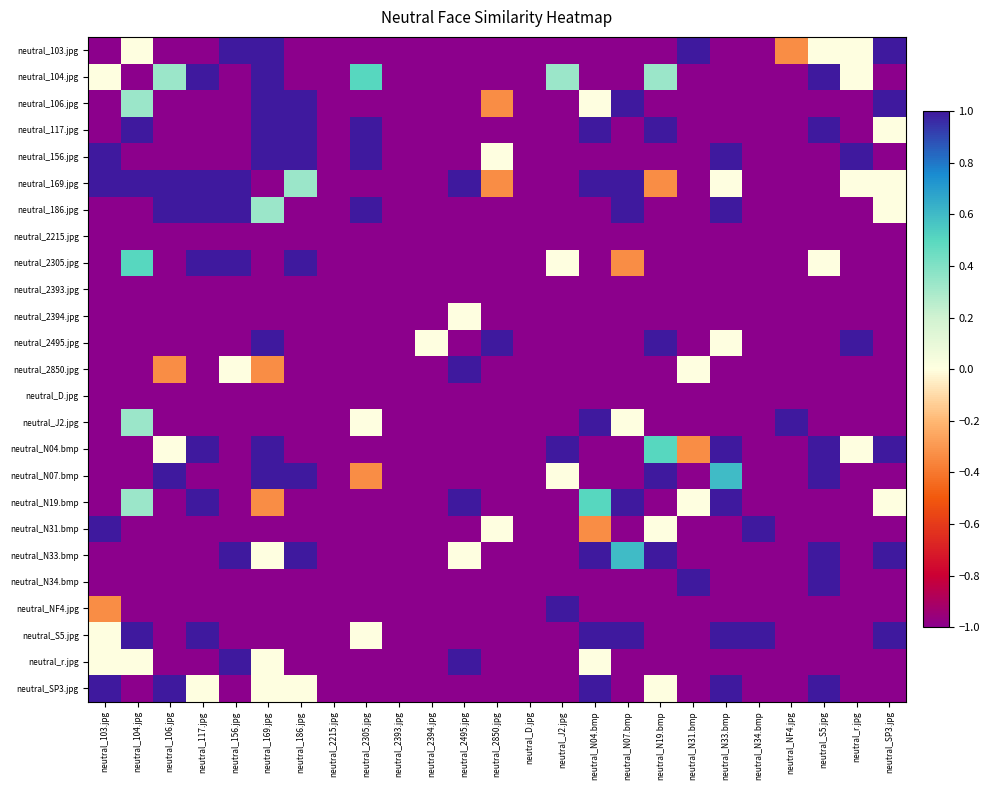

Reading left to right, what are all the values shown in this chart?

neutral_103.jpg: neutral_103.jpg=-1.0	neutral_104.jpg=0.0	neutral_106.jpg=-1.0	neutral_117.jpg=-1.0	neutral_156.jpg=1.0	neutral_169.jpg=1.0	neutral_186.jpg=-1.0	neutral_2215.jpg=-1.0	neutral_2305.jpg=-1.0	neutral_2393.jpg=-1.0	neutral_2394.jpg=-1.0	neutral_2495.jpg=-1.0	neutral_2850.jpg=-1.0	neutral_D.jpg=-1.0	neutral_J2.jpg=-1.0	neutral_N04.bmp=-1.0	neutral_N07.bmp=-1.0	neutral_N19.bmp=-1.0	neutral_N31.bmp=1.0	neutral_N33.bmp=-1.0	neutral_N34.bmp=-1.0	neutral_NF4.jpg=-0.3	neutral_S5.jpg=0.0	neutral_r.jpg=0.0	neutral_SP3.jpg=1.0
neutral_104.jpg: neutral_103.jpg=0.0	neutral_104.jpg=-1.0	neutral_106.jpg=0.3	neutral_117.jpg=1.0	neutral_156.jpg=-1.0	neutral_169.jpg=1.0	neutral_186.jpg=-1.0	neutral_2215.jpg=-1.0	neutral_2305.jpg=0.5	neutral_2393.jpg=-1.0	neutral_2394.jpg=-1.0	neutral_2495.jpg=-1.0	neutral_2850.jpg=-1.0	neutral_D.jpg=-1.0	neutral_J2.jpg=0.3	neutral_N04.bmp=-1.0	neutral_N07.bmp=-1.0	neutral_N19.bmp=0.3	neutral_N31.bmp=-1.0	neutral_N33.bmp=-1.0	neutral_N34.bmp=-1.0	neutral_NF4.jpg=-1.0	neutral_S5.jpg=1.0	neutral_r.jpg=0.0	neutral_SP3.jpg=-1.0
neutral_106.jpg: neutral_103.jpg=-1.0	neutral_104.jpg=0.3	neutral_106.jpg=-1.0	neutral_117.jpg=-1.0	neutral_156.jpg=-1.0	neutral_169.jpg=1.0	neutral_186.jpg=1.0	neutral_2215.jpg=-1.0	neutral_2305.jpg=-1.0	neutral_2393.jpg=-1.0	neutral_2394.jpg=-1.0	neutral_2495.jpg=-1.0	neutral_2850.jpg=-0.3	neutral_D.jpg=-1.0	neutral_J2.jpg=-1.0	neutral_N04.bmp=0.0	neutral_N07.bmp=1.0	neutral_N19.bmp=-1.0	neutral_N31.bmp=-1.0	neutral_N33.bmp=-1.0	neutral_N34.bmp=-1.0	neutral_NF4.jpg=-1.0	neutral_S5.jpg=-1.0	neutral_r.jpg=-1.0	neutral_SP3.jpg=1.0
neutral_117.jpg: neutral_103.jpg=-1.0	neutral_104.jpg=1.0	neutral_106.jpg=-1.0	neutral_117.jpg=-1.0	neutral_156.jpg=-1.0	neutral_169.jpg=1.0	neutral_186.jpg=1.0	neutral_2215.jpg=-1.0	neutral_2305.jpg=1.0	neutral_2393.jpg=-1.0	neutral_2394.jpg=-1.0	neutral_2495.jpg=-1.0	neutral_2850.jpg=-1.0	neutral_D.jpg=-1.0	neutral_J2.jpg=-1.0	neutral_N04.bmp=1.0	neutral_N07.bmp=-1.0	neutral_N19.bmp=1.0	neutral_N31.bmp=-1.0	neutral_N33.bmp=-1.0	neutral_N34.bmp=-1.0	neutral_NF4.jpg=-1.0	neutral_S5.jpg=1.0	neutral_r.jpg=-1.0	neutral_SP3.jpg=0.0
neutral_156.jpg: neutral_103.jpg=1.0	neutral_104.jpg=-1.0	neutral_106.jpg=-1.0	neutral_117.jpg=-1.0	neutral_156.jpg=-1.0	neutral_169.jpg=1.0	neutral_186.jpg=1.0	neutral_2215.jpg=-1.0	neutral_2305.jpg=1.0	neutral_2393.jpg=-1.0	neutral_2394.jpg=-1.0	neutral_2495.jpg=-1.0	neutral_2850.jpg=0.0	neutral_D.jpg=-1.0	neutral_J2.jpg=-1.0	neutral_N04.bmp=-1.0	neutral_N07.bmp=-1.0	neutral_N19.bmp=-1.0	neutral_N31.bmp=-1.0	neutral_N33.bmp=1.0	neutral_N34.bmp=-1.0	neutral_NF4.jpg=-1.0	neutral_S5.jpg=-1.0	neutral_r.jpg=1.0	neutral_SP3.jpg=-1.0
neutral_169.jpg: neutral_103.jpg=1.0	neutral_104.jpg=1.0	neutral_106.jpg=1.0	neutral_117.jpg=1.0	neutral_156.jpg=1.0	neutral_169.jpg=-1.0	neutral_186.jpg=0.3	neutral_2215.jpg=-1.0	neutral_2305.jpg=-1.0	neutral_2393.jpg=-1.0	neutral_2394.jpg=-1.0	neutral_2495.jpg=1.0	neutral_2850.jpg=-0.3	neutral_D.jpg=-1.0	neutral_J2.jpg=-1.0	neutral_N04.bmp=1.0	neutral_N07.bmp=1.0	neutral_N19.bmp=-0.3	neutral_N31.bmp=-1.0	neutral_N33.bmp=0.0	neutral_N34.bmp=-1.0	neutral_NF4.jpg=-1.0	neutral_S5.jpg=-1.0	neutral_r.jpg=0.0	neutral_SP3.jpg=0.0
neutral_186.jpg: neutral_103.jpg=-1.0	neutral_104.jpg=-1.0	neutral_106.jpg=1.0	neutral_117.jpg=1.0	neutral_156.jpg=1.0	neutral_169.jpg=0.3	neutral_186.jpg=-1.0	neutral_2215.jpg=-1.0	neutral_2305.jpg=1.0	neutral_2393.jpg=-1.0	neutral_2394.jpg=-1.0	neutral_2495.jpg=-1.0	neutral_2850.jpg=-1.0	neutral_D.jpg=-1.0	neutral_J2.jpg=-1.0	neutral_N04.bmp=-1.0	neutral_N07.bmp=1.0	neutral_N19.bmp=-1.0	neutral_N31.bmp=-1.0	neutral_N33.bmp=1.0	neutral_N34.bmp=-1.0	neutral_NF4.jpg=-1.0	neutral_S5.jpg=-1.0	neutral_r.jpg=-1.0	neutral_SP3.jpg=0.0
neutral_2215.jpg: neutral_103.jpg=-1.0	neutral_104.jpg=-1.0	neutral_106.jpg=-1.0	neutral_117.jpg=-1.0	neutral_156.jpg=-1.0	neutral_169.jpg=-1.0	neutral_186.jpg=-1.0	neutral_2215.jpg=-1.0	neutral_2305.jpg=-1.0	neutral_2393.jpg=-1.0	neutral_2394.jpg=-1.0	neutral_2495.jpg=-1.0	neutral_2850.jpg=-1.0	neutral_D.jpg=-1.0	neutral_J2.jpg=-1.0	neutral_N04.bmp=-1.0	neutral_N07.bmp=-1.0	neutral_N19.bmp=-1.0	neutral_N31.bmp=-1.0	neutral_N33.bmp=-1.0	neutral_N34.bmp=-1.0	neutral_NF4.jpg=-1.0	neutral_S5.jpg=-1.0	neutral_r.jpg=-1.0	neutral_SP3.jpg=-1.0
neutral_2305.jpg: neutral_103.jpg=-1.0	neutral_104.jpg=0.5	neutral_106.jpg=-1.0	neutral_117.jpg=1.0	neutral_156.jpg=1.0	neutral_169.jpg=-1.0	neutral_186.jpg=1.0	neutral_2215.jpg=-1.0	neutral_2305.jpg=-1.0	neutral_2393.jpg=-1.0	neutral_2394.jpg=-1.0	neutral_2495.jpg=-1.0	neutral_2850.jpg=-1.0	neutral_D.jpg=-1.0	neutral_J2.jpg=0.0	neutral_N04.bmp=-1.0	neutral_N07.bmp=-0.3	neutral_N19.bmp=-1.0	neutral_N31.bmp=-1.0	neutral_N33.bmp=-1.0	neutral_N34.bmp=-1.0	neutral_NF4.jpg=-1.0	neutral_S5.jpg=0.0	neutral_r.jpg=-1.0	neutral_SP3.jpg=-1.0
neutral_2393.jpg: neutral_103.jpg=-1.0	neutral_104.jpg=-1.0	neutral_106.jpg=-1.0	neutral_117.jpg=-1.0	neutral_156.jpg=-1.0	neutral_169.jpg=-1.0	neutral_186.jpg=-1.0	neutral_2215.jpg=-1.0	neutral_2305.jpg=-1.0	neutral_2393.jpg=-1.0	neutral_2394.jpg=-1.0	neutral_2495.jpg=-1.0	neutral_2850.jpg=-1.0	neutral_D.jpg=-1.0	neutral_J2.jpg=-1.0	neutral_N04.bmp=-1.0	neutral_N07.bmp=-1.0	neutral_N19.bmp=-1.0	neutral_N31.bmp=-1.0	neutral_N33.bmp=-1.0	neutral_N34.bmp=-1.0	neutral_NF4.jpg=-1.0	neutral_S5.jpg=-1.0	neutral_r.jpg=-1.0	neutral_SP3.jpg=-1.0
neutral_2394.jpg: neutral_103.jpg=-1.0	neutral_104.jpg=-1.0	neutral_106.jpg=-1.0	neutral_117.jpg=-1.0	neutral_156.jpg=-1.0	neutral_169.jpg=-1.0	neutral_186.jpg=-1.0	neutral_2215.jpg=-1.0	neutral_2305.jpg=-1.0	neutral_2393.jpg=-1.0	neutral_2394.jpg=-1.0	neutral_2495.jpg=0.0	neutral_2850.jpg=-1.0	neutral_D.jpg=-1.0	neutral_J2.jpg=-1.0	neutral_N04.bmp=-1.0	neutral_N07.bmp=-1.0	neutral_N19.bmp=-1.0	neutral_N31.bmp=-1.0	neutral_N33.bmp=-1.0	neutral_N34.bmp=-1.0	neutral_NF4.jpg=-1.0	neutral_S5.jpg=-1.0	neutral_r.jpg=-1.0	neutral_SP3.jpg=-1.0
neutral_2495.jpg: neutral_103.jpg=-1.0	neutral_104.jpg=-1.0	neutral_106.jpg=-1.0	neutral_117.jpg=-1.0	neutral_156.jpg=-1.0	neutral_169.jpg=1.0	neutral_186.jpg=-1.0	neutral_2215.jpg=-1.0	neutral_2305.jpg=-1.0	neutral_2393.jpg=-1.0	neutral_2394.jpg=0.0	neutral_2495.jpg=-1.0	neutral_2850.jpg=1.0	neutral_D.jpg=-1.0	neutral_J2.jpg=-1.0	neutral_N04.bmp=-1.0	neutral_N07.bmp=-1.0	neutral_N19.bmp=1.0	neutral_N31.bmp=-1.0	neutral_N33.bmp=0.0	neutral_N34.bmp=-1.0	neutral_NF4.jpg=-1.0	neutral_S5.jpg=-1.0	neutral_r.jpg=1.0	neutral_SP3.jpg=-1.0
neutral_2850.jpg: neutral_103.jpg=-1.0	neutral_104.jpg=-1.0	neutral_106.jpg=-0.3	neutral_117.jpg=-1.0	neutral_156.jpg=0.0	neutral_169.jpg=-0.3	neutral_186.jpg=-1.0	neutral_2215.jpg=-1.0	neutral_2305.jpg=-1.0	neutral_2393.jpg=-1.0	neutral_2394.jpg=-1.0	neutral_2495.jpg=1.0	neutral_2850.jpg=-1.0	neutral_D.jpg=-1.0	neutral_J2.jpg=-1.0	neutral_N04.bmp=-1.0	neutral_N07.bmp=-1.0	neutral_N19.bmp=-1.0	neutral_N31.bmp=0.0	neutral_N33.bmp=-1.0	neutral_N34.bmp=-1.0	neutral_NF4.jpg=-1.0	neutral_S5.jpg=-1.0	neutral_r.jpg=-1.0	neutral_SP3.jpg=-1.0
neutral_D.jpg: neutral_103.jpg=-1.0	neutral_104.jpg=-1.0	neutral_106.jpg=-1.0	neutral_117.jpg=-1.0	neutral_156.jpg=-1.0	neutral_169.jpg=-1.0	neutral_186.jpg=-1.0	neutral_2215.jpg=-1.0	neutral_2305.jpg=-1.0	neutral_2393.jpg=-1.0	neutral_2394.jpg=-1.0	neutral_2495.jpg=-1.0	neutral_2850.jpg=-1.0	neutral_D.jpg=-1.0	neutral_J2.jpg=-1.0	neutral_N04.bmp=-1.0	neutral_N07.bmp=-1.0	neutral_N19.bmp=-1.0	neutral_N31.bmp=-1.0	neutral_N33.bmp=-1.0	neutral_N34.bmp=-1.0	neutral_NF4.jpg=-1.0	neutral_S5.jpg=-1.0	neutral_r.jpg=-1.0	neutral_SP3.jpg=-1.0
neutral_J2.jpg: neutral_103.jpg=-1.0	neutral_104.jpg=0.3	neutral_106.jpg=-1.0	neutral_117.jpg=-1.0	neutral_156.jpg=-1.0	neutral_169.jpg=-1.0	neutral_186.jpg=-1.0	neutral_2215.jpg=-1.0	neutral_2305.jpg=0.0	neutral_2393.jpg=-1.0	neutral_2394.jpg=-1.0	neutral_2495.jpg=-1.0	neutral_2850.jpg=-1.0	neutral_D.jpg=-1.0	neutral_J2.jpg=-1.0	neutral_N04.bmp=1.0	neutral_N07.bmp=0.0	neutral_N19.bmp=-1.0	neutral_N31.bmp=-1.0	neutral_N33.bmp=-1.0	neutral_N34.bmp=-1.0	neutral_NF4.jpg=1.0	neutral_S5.jpg=-1.0	neutral_r.jpg=-1.0	neutral_SP3.jpg=-1.0
neutral_N04.bmp: neutral_103.jpg=-1.0	neutral_104.jpg=-1.0	neutral_106.jpg=0.0	neutral_117.jpg=1.0	neutral_156.jpg=-1.0	neutral_169.jpg=1.0	neutral_186.jpg=-1.0	neutral_2215.jpg=-1.0	neutral_2305.jpg=-1.0	neutral_2393.jpg=-1.0	neutral_2394.jpg=-1.0	neutral_2495.jpg=-1.0	neutral_2850.jpg=-1.0	neutral_D.jpg=-1.0	neutral_J2.jpg=1.0	neutral_N04.bmp=-1.0	neutral_N07.bmp=-1.0	neutral_N19.bmp=0.5	neutral_N31.bmp=-0.3	neutral_N33.bmp=1.0	neutral_N34.bmp=-1.0	neutral_NF4.jpg=-1.0	neutral_S5.jpg=1.0	neutral_r.jpg=0.0	neutral_SP3.jpg=1.0
neutral_N07.bmp: neutral_103.jpg=-1.0	neutral_104.jpg=-1.0	neutral_106.jpg=1.0	neutral_117.jpg=-1.0	neutral_156.jpg=-1.0	neutral_169.jpg=1.0	neutral_186.jpg=1.0	neutral_2215.jpg=-1.0	neutral_2305.jpg=-0.3	neutral_2393.jpg=-1.0	neutral_2394.jpg=-1.0	neutral_2495.jpg=-1.0	neutral_2850.jpg=-1.0	neutral_D.jpg=-1.0	neutral_J2.jpg=0.0	neutral_N04.bmp=-1.0	neutral_N07.bmp=-1.0	neutral_N19.bmp=1.0	neutral_N31.bmp=-1.0	neutral_N33.bmp=0.6	neutral_N34.bmp=-1.0	neutral_NF4.jpg=-1.0	neutral_S5.jpg=1.0	neutral_r.jpg=-1.0	neutral_SP3.jpg=-1.0
neutral_N19.bmp: neutral_103.jpg=-1.0	neutral_104.jpg=0.3	neutral_106.jpg=-1.0	neutral_117.jpg=1.0	neutral_156.jpg=-1.0	neutral_169.jpg=-0.3	neutral_186.jpg=-1.0	neutral_2215.jpg=-1.0	neutral_2305.jpg=-1.0	neutral_2393.jpg=-1.0	neutral_2394.jpg=-1.0	neutral_2495.jpg=1.0	neutral_2850.jpg=-1.0	neutral_D.jpg=-1.0	neutral_J2.jpg=-1.0	neutral_N04.bmp=0.5	neutral_N07.bmp=1.0	neutral_N19.bmp=-1.0	neutral_N31.bmp=0.0	neutral_N33.bmp=1.0	neutral_N34.bmp=-1.0	neutral_NF4.jpg=-1.0	neutral_S5.jpg=-1.0	neutral_r.jpg=-1.0	neutral_SP3.jpg=0.0
neutral_N31.bmp: neutral_103.jpg=1.0	neutral_104.jpg=-1.0	neutral_106.jpg=-1.0	neutral_117.jpg=-1.0	neutral_156.jpg=-1.0	neutral_169.jpg=-1.0	neutral_186.jpg=-1.0	neutral_2215.jpg=-1.0	neutral_2305.jpg=-1.0	neutral_2393.jpg=-1.0	neutral_2394.jpg=-1.0	neutral_2495.jpg=-1.0	neutral_2850.jpg=0.0	neutral_D.jpg=-1.0	neutral_J2.jpg=-1.0	neutral_N04.bmp=-0.3	neutral_N07.bmp=-1.0	neutral_N19.bmp=0.0	neutral_N31.bmp=-1.0	neutral_N33.bmp=-1.0	neutral_N34.bmp=1.0	neutral_NF4.jpg=-1.0	neutral_S5.jpg=-1.0	neutral_r.jpg=-1.0	neutral_SP3.jpg=-1.0
neutral_N33.bmp: neutral_103.jpg=-1.0	neutral_104.jpg=-1.0	neutral_106.jpg=-1.0	neutral_117.jpg=-1.0	neutral_156.jpg=1.0	neutral_169.jpg=0.0	neutral_186.jpg=1.0	neutral_2215.jpg=-1.0	neutral_2305.jpg=-1.0	neutral_2393.jpg=-1.0	neutral_2394.jpg=-1.0	neutral_2495.jpg=0.0	neutral_2850.jpg=-1.0	neutral_D.jpg=-1.0	neutral_J2.jpg=-1.0	neutral_N04.bmp=1.0	neutral_N07.bmp=0.6	neutral_N19.bmp=1.0	neutral_N31.bmp=-1.0	neutral_N33.bmp=-1.0	neutral_N34.bmp=-1.0	neutral_NF4.jpg=-1.0	neutral_S5.jpg=1.0	neutral_r.jpg=-1.0	neutral_SP3.jpg=1.0
neutral_N34.bmp: neutral_103.jpg=-1.0	neutral_104.jpg=-1.0	neutral_106.jpg=-1.0	neutral_117.jpg=-1.0	neutral_156.jpg=-1.0	neutral_169.jpg=-1.0	neutral_186.jpg=-1.0	neutral_2215.jpg=-1.0	neutral_2305.jpg=-1.0	neutral_2393.jpg=-1.0	neutral_2394.jpg=-1.0	neutral_2495.jpg=-1.0	neutral_2850.jpg=-1.0	neutral_D.jpg=-1.0	neutral_J2.jpg=-1.0	neutral_N04.bmp=-1.0	neutral_N07.bmp=-1.0	neutral_N19.bmp=-1.0	neutral_N31.bmp=1.0	neutral_N33.bmp=-1.0	neutral_N34.bmp=-1.0	neutral_NF4.jpg=-1.0	neutral_S5.jpg=1.0	neutral_r.jpg=-1.0	neutral_SP3.jpg=-1.0
neutral_NF4.jpg: neutral_103.jpg=-0.3	neutral_104.jpg=-1.0	neutral_106.jpg=-1.0	neutral_117.jpg=-1.0	neutral_156.jpg=-1.0	neutral_169.jpg=-1.0	neutral_186.jpg=-1.0	neutral_2215.jpg=-1.0	neutral_2305.jpg=-1.0	neutral_2393.jpg=-1.0	neutral_2394.jpg=-1.0	neutral_2495.jpg=-1.0	neutral_2850.jpg=-1.0	neutral_D.jpg=-1.0	neutral_J2.jpg=1.0	neutral_N04.bmp=-1.0	neutral_N07.bmp=-1.0	neutral_N19.bmp=-1.0	neutral_N31.bmp=-1.0	neutral_N33.bmp=-1.0	neutral_N34.bmp=-1.0	neutral_NF4.jpg=-1.0	neutral_S5.jpg=-1.0	neutral_r.jpg=-1.0	neutral_SP3.jpg=-1.0
neutral_S5.jpg: neutral_103.jpg=0.0	neutral_104.jpg=1.0	neutral_106.jpg=-1.0	neutral_117.jpg=1.0	neutral_156.jpg=-1.0	neutral_169.jpg=-1.0	neutral_186.jpg=-1.0	neutral_2215.jpg=-1.0	neutral_2305.jpg=0.0	neutral_2393.jpg=-1.0	neutral_2394.jpg=-1.0	neutral_2495.jpg=-1.0	neutral_2850.jpg=-1.0	neutral_D.jpg=-1.0	neutral_J2.jpg=-1.0	neutral_N04.bmp=1.0	neutral_N07.bmp=1.0	neutral_N19.bmp=-1.0	neutral_N31.bmp=-1.0	neutral_N33.bmp=1.0	neutral_N34.bmp=1.0	neutral_NF4.jpg=-1.0	neutral_S5.jpg=-1.0	neutral_r.jpg=-1.0	neutral_SP3.jpg=1.0
neutral_r.jpg: neutral_103.jpg=0.0	neutral_104.jpg=0.0	neutral_106.jpg=-1.0	neutral_117.jpg=-1.0	neutral_156.jpg=1.0	neutral_169.jpg=0.0	neutral_186.jpg=-1.0	neutral_2215.jpg=-1.0	neutral_2305.jpg=-1.0	neutral_2393.jpg=-1.0	neutral_2394.jpg=-1.0	neutral_2495.jpg=1.0	neutral_2850.jpg=-1.0	neutral_D.jpg=-1.0	neutral_J2.jpg=-1.0	neutral_N04.bmp=0.0	neutral_N07.bmp=-1.0	neutral_N19.bmp=-1.0	neutral_N31.bmp=-1.0	neutral_N33.bmp=-1.0	neutral_N34.bmp=-1.0	neutral_NF4.jpg=-1.0	neutral_S5.jpg=-1.0	neutral_r.jpg=-1.0	neutral_SP3.jpg=-1.0
neutral_SP3.jpg: neutral_103.jpg=1.0	neutral_104.jpg=-1.0	neutral_106.jpg=1.0	neutral_117.jpg=0.0	neutral_156.jpg=-1.0	neutral_169.jpg=0.0	neutral_186.jpg=0.0	neutral_2215.jpg=-1.0	neutral_2305.jpg=-1.0	neutral_2393.jpg=-1.0	neutral_2394.jpg=-1.0	neutral_2495.jpg=-1.0	neutral_2850.jpg=-1.0	neutral_D.jpg=-1.0	neutral_J2.jpg=-1.0	neutral_N04.bmp=1.0	neutral_N07.bmp=-1.0	neutral_N19.bmp=0.0	neutral_N31.bmp=-1.0	neutral_N33.bmp=1.0	neutral_N34.bmp=-1.0	neutral_NF4.jpg=-1.0	neutral_S5.jpg=1.0	neutral_r.jpg=-1.0	neutral_SP3.jpg=-1.0